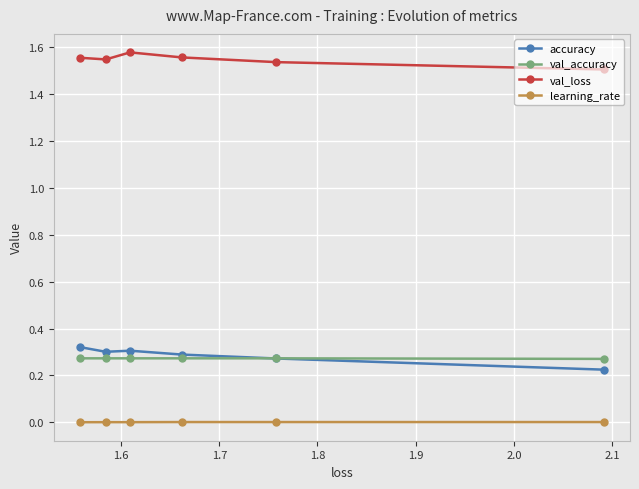

Which series has the largest total across all categories?

val_loss